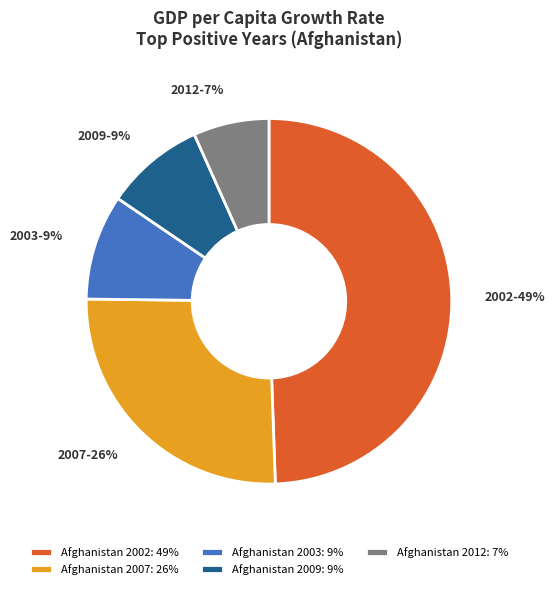

Between Afghanistan 2012: 7% and Afghanistan 2007: 26%, which is larger?

Afghanistan 2007: 26%